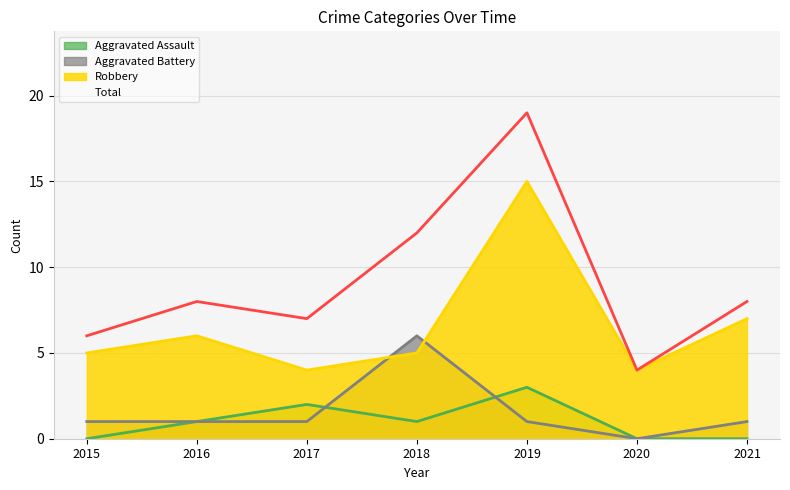

What is the sum of all Robbery values?

46